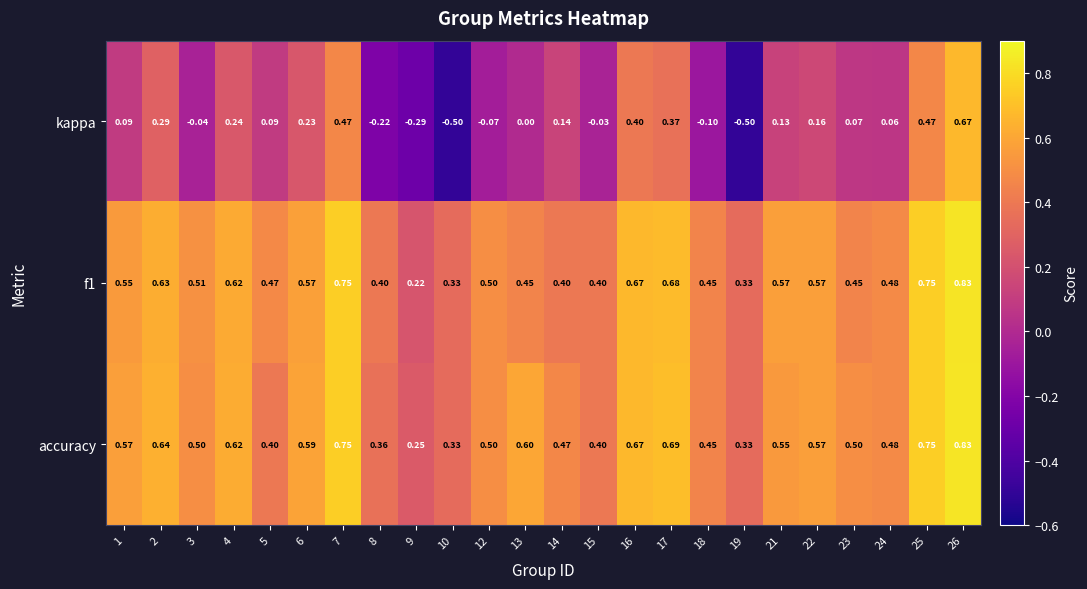

Which series has the largest range (max minus min)?

kappa